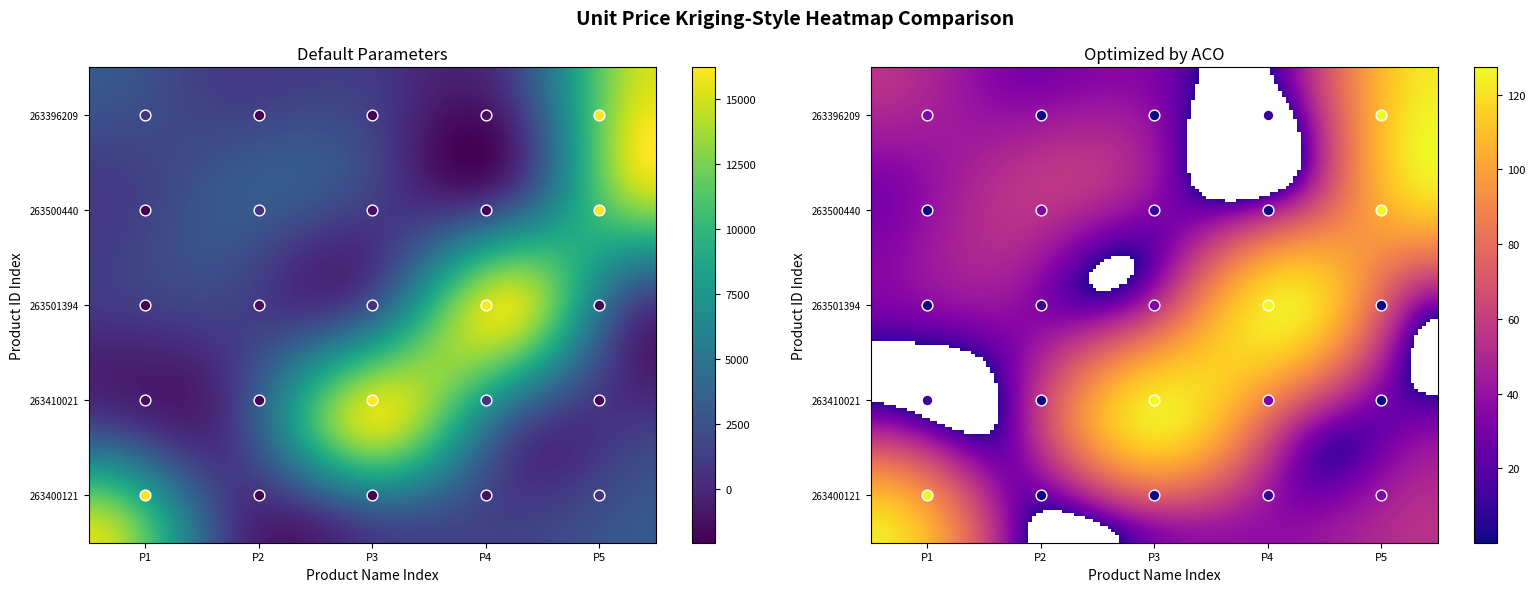

Which series has the largest total across all categories?

263396209